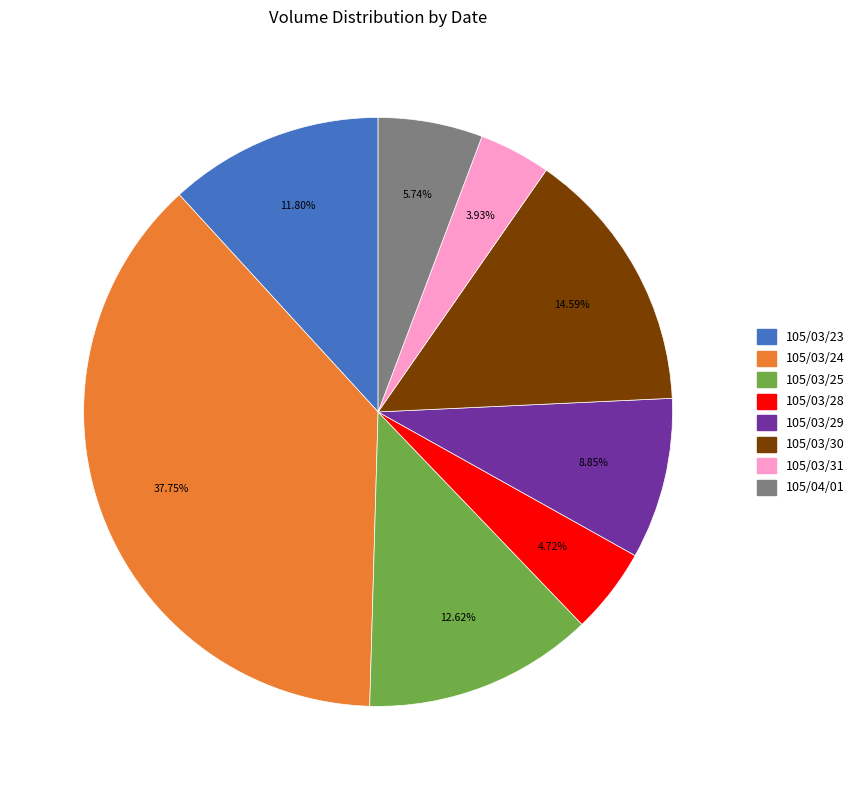

True or false: 105/04/01 accounts for 1% of the total.

False